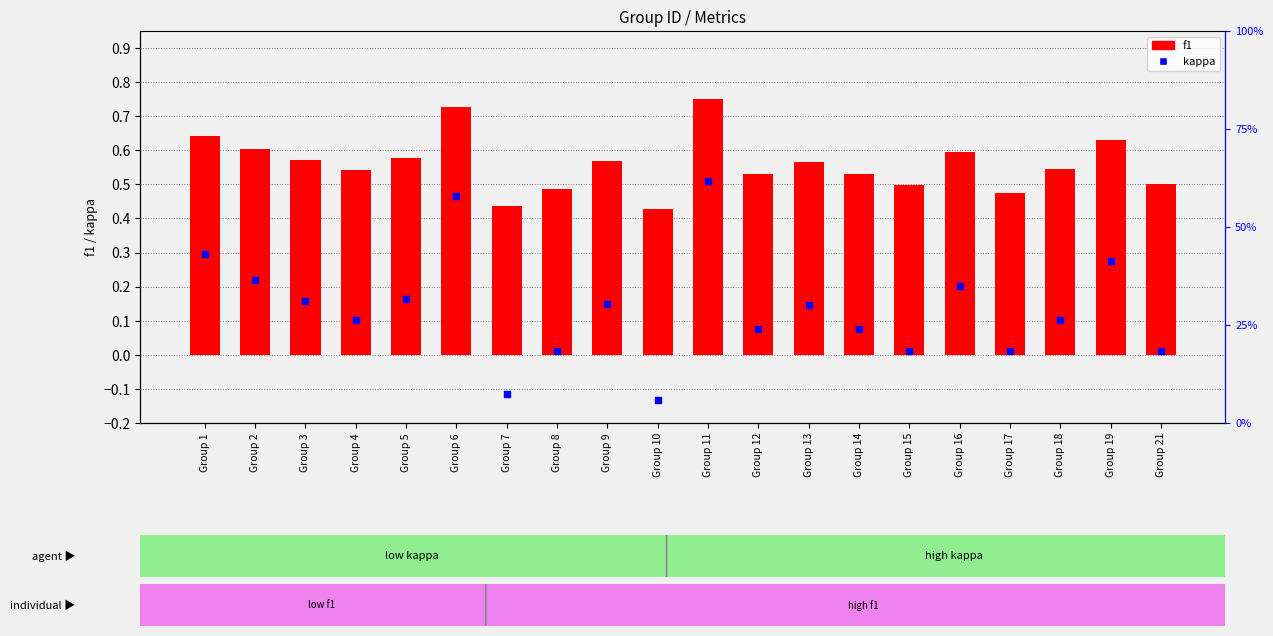

Which series has the largest total across all categories?

f1